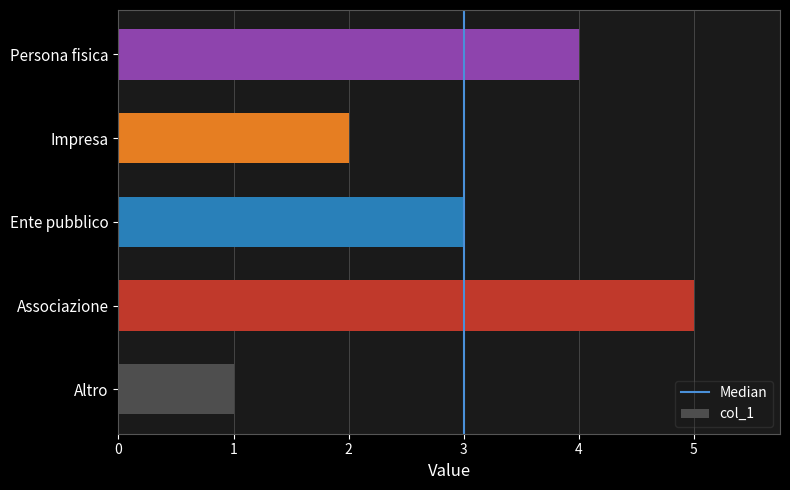

What is the average value?

3